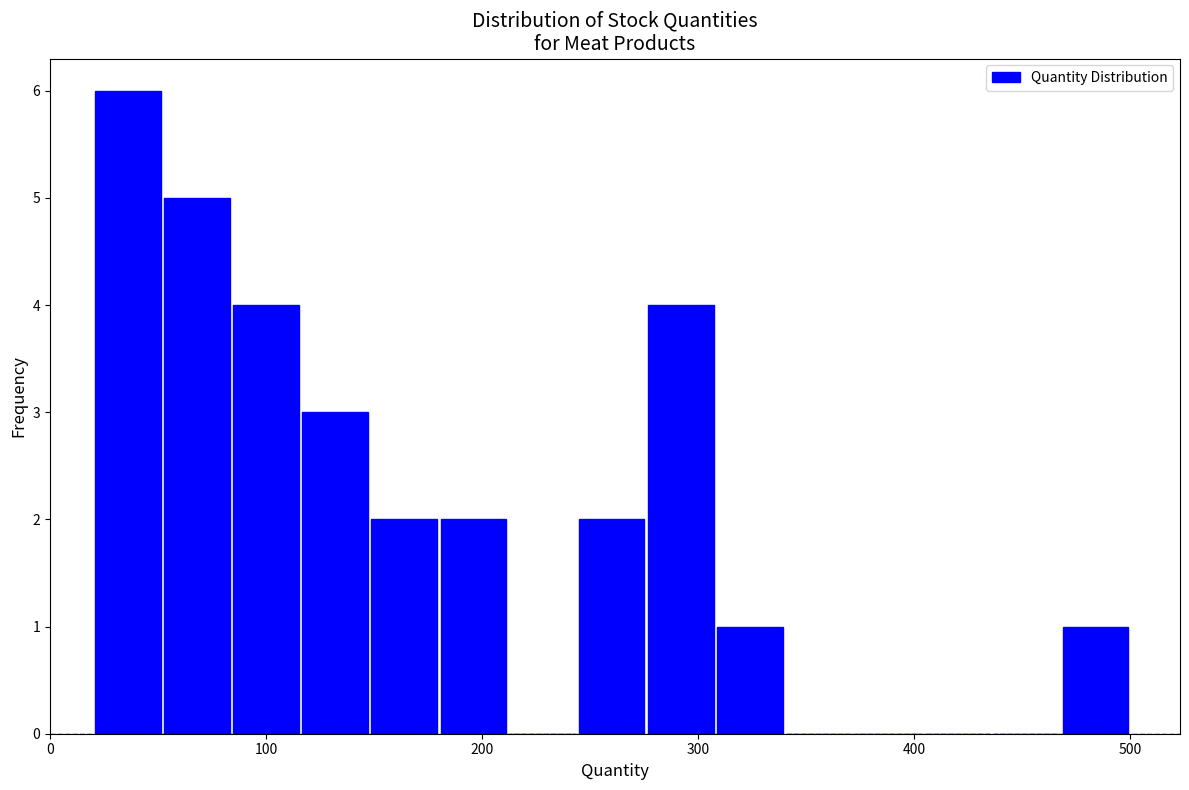

Around what value on the x-axis is the tallest bar? Give the approximate position of its centre, as read against the axis.

40